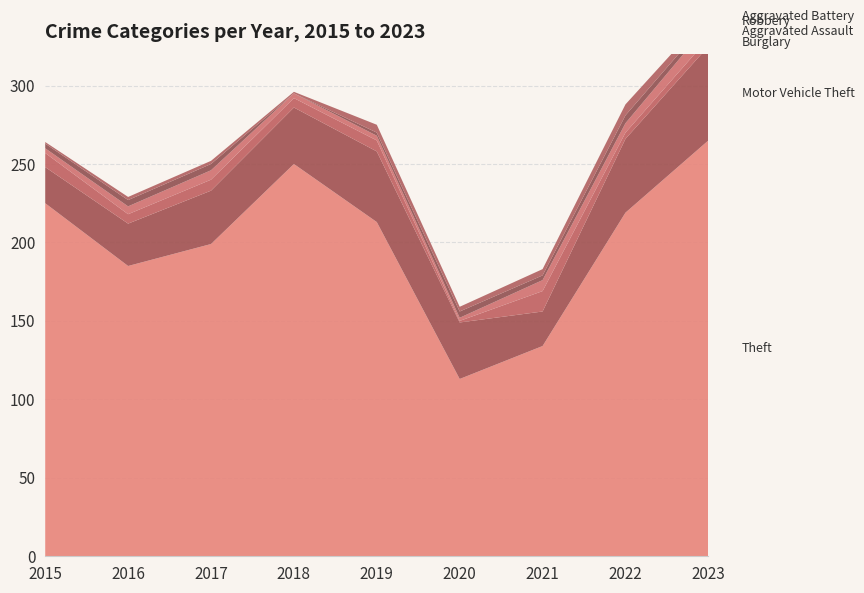

Reading left to right, what are all the values shown in this chart?

Theft: 225	185	199	250	213	113	134	219	265
Motor Vehicle Theft: 23	27	34	36	45	36	22	47	60
Burglary: 9	6	7	6	7	1	13	4	5
Aggravated Assault: 3	5	6	3	3	2	7	6	9
Robbery: 3	4	4	0	2	4	3	5	3
Aggravated Battery: 1	2	2	1	5	3	4	7	4